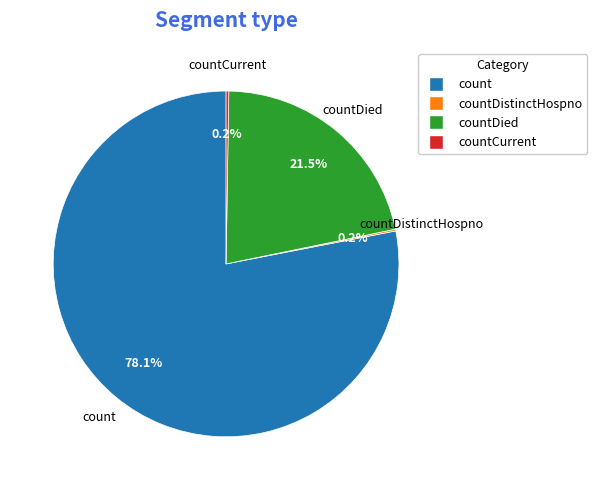

Is there a majority slice in this chart?

Yes